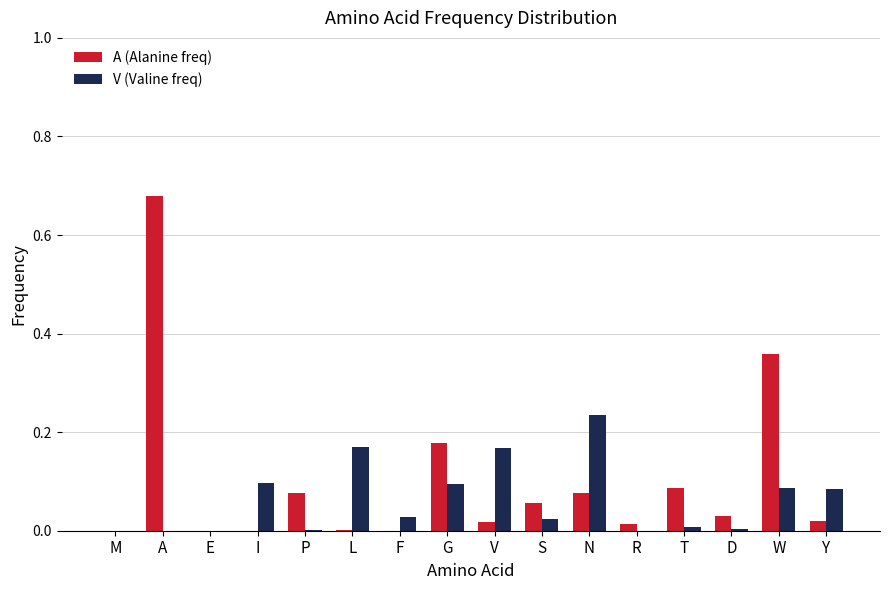

Is it true that A (Alanine freq) equals 0.5 at A?

False